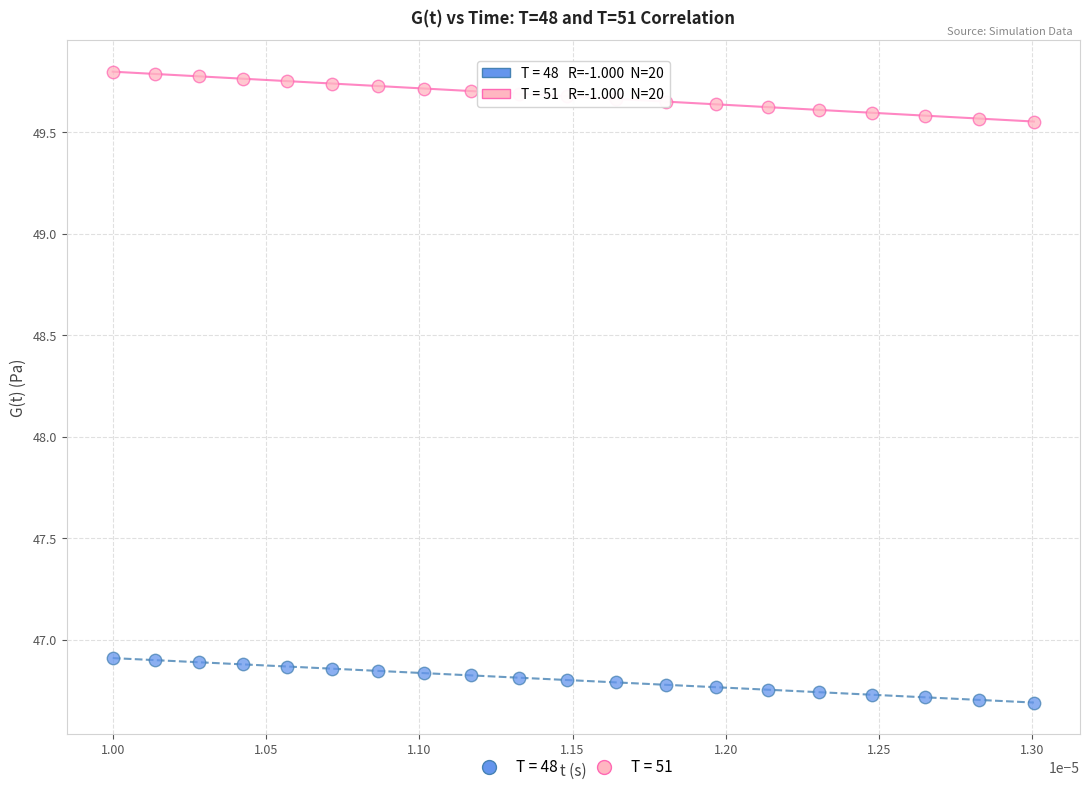

Which series contains the lowest Y value?

T = 48